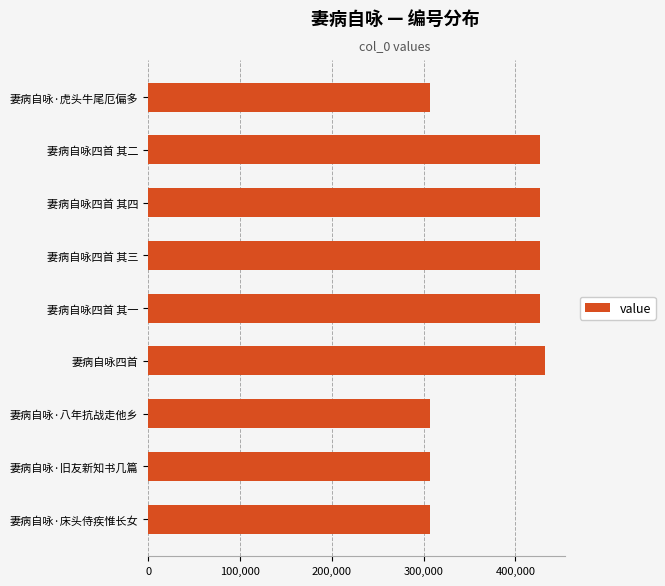

The chart shows a value of 307298 at 妻病自咏·旧友新知书几篇. True or false?

True